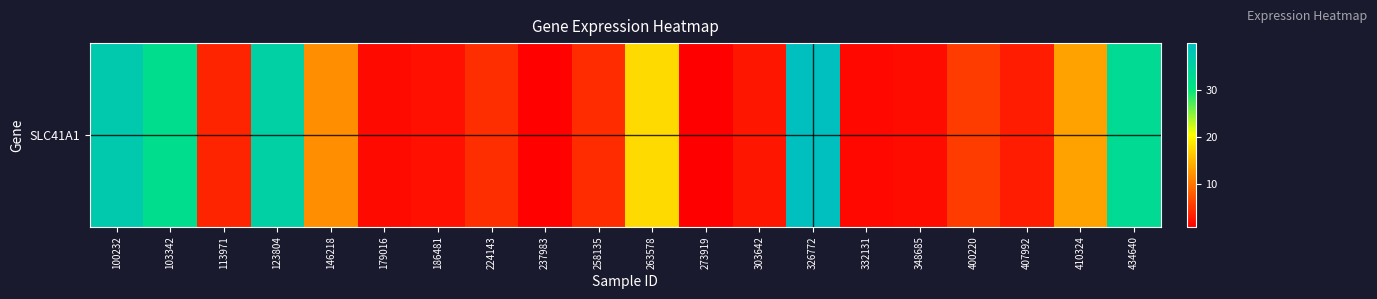

Which category has the highest value across all series?

326772